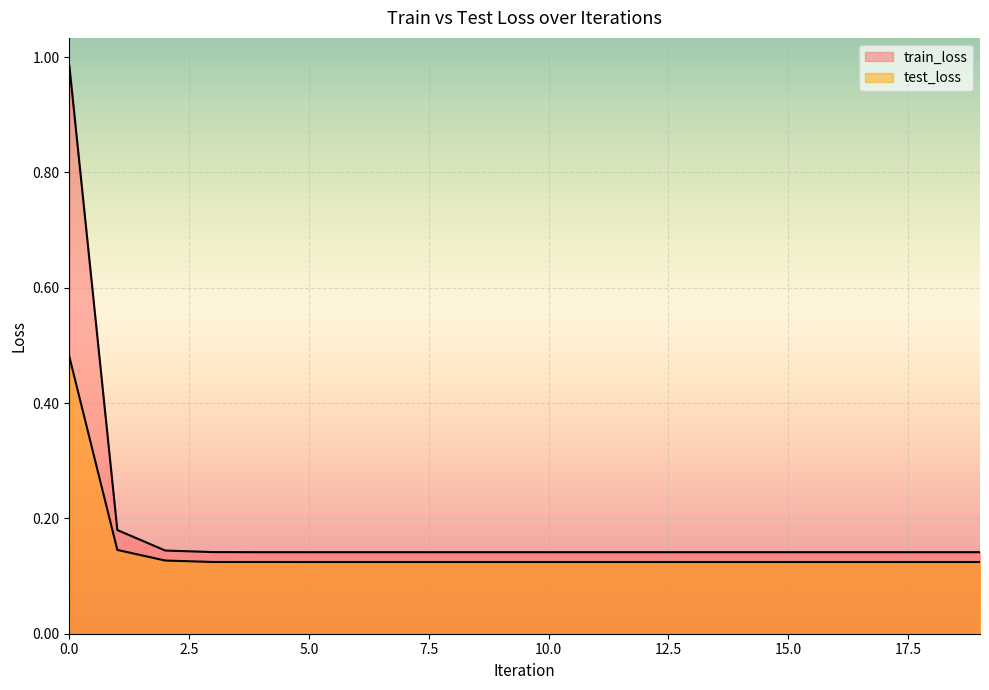

In test_loss, how many points are lower than both neighbors (excluding endpoints)?

5